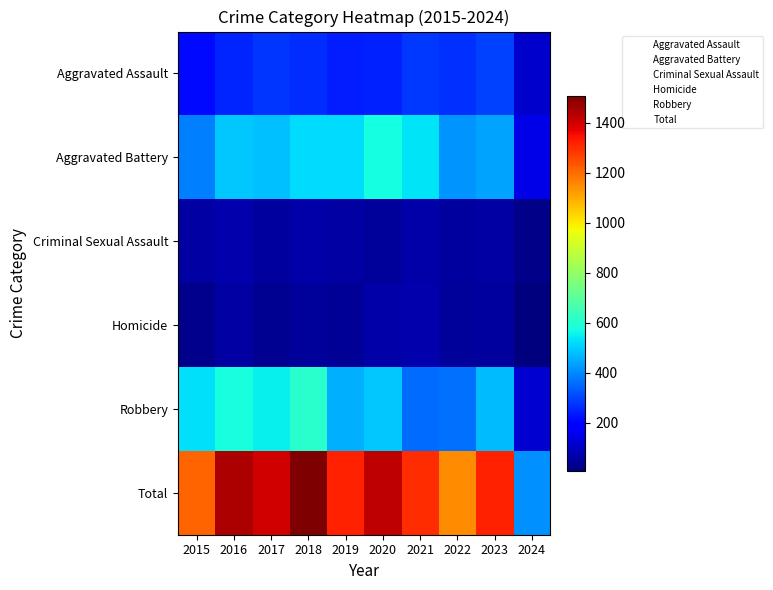

Reading left to right, extract all data points from this chart.

Aggravated Assault: 2015=210	2016=250	2017=276	2018=265	2019=238	2020=249	2021=284	2022=267	2023=295	2024=114
Aggravated Battery: 2015=387	2016=491	2017=480	2018=522	2019=520	2020=574	2021=531	2022=417	2023=437	2024=148
Criminal Sexual Assault: 2015=58	2016=69	2017=55	2018=65	2019=61	2020=49	2021=62	2022=53	2023=56	2024=21
Homicide: 2015=32	2016=59	2017=37	2018=49	2019=40	2020=63	2021=69	2022=47	2023=55	2024=9
Robbery: 2015=527	2016=579	2017=553	2018=608	2019=458	2020=491	2021=357	2022=364	2023=473	2024=118
Total: 2015=1214	2016=1448	2017=1401	2018=1509	2019=1317	2020=1426	2021=1303	2022=1148	2023=1316	2024=410